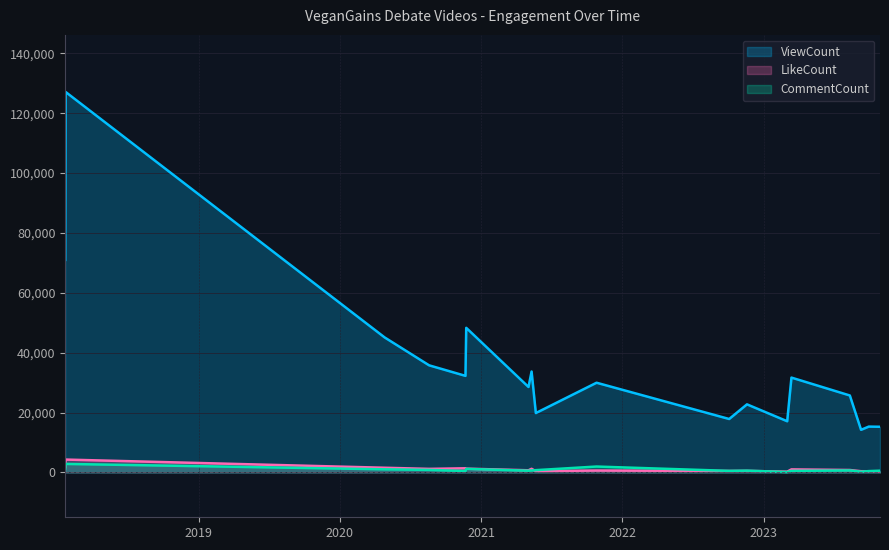

Where does the LikeCount series first go above 796?

2018-01-21